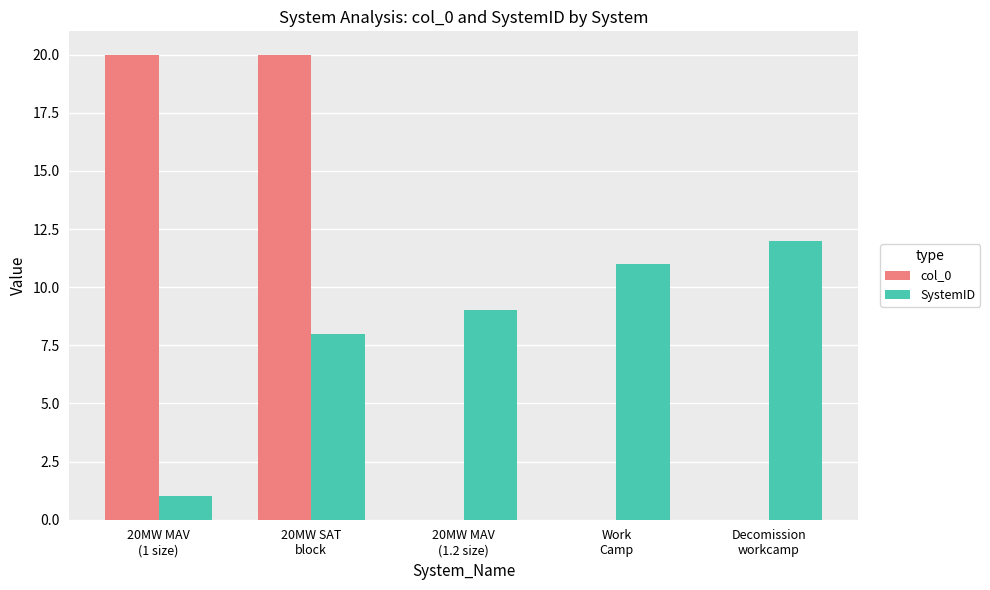

What is the maximum value shown in the chart?

20